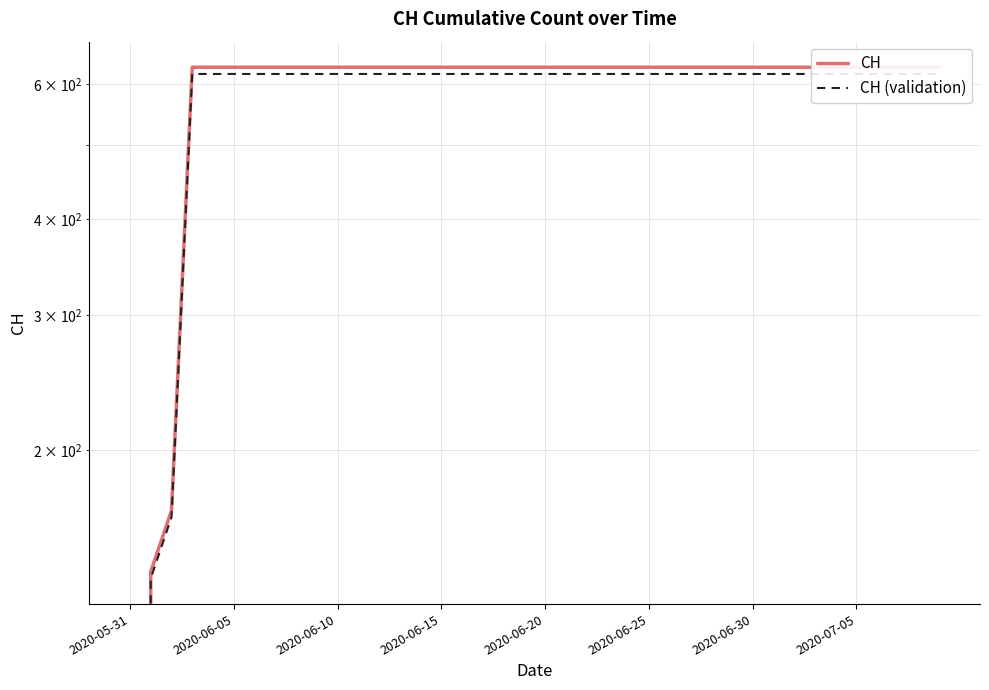

Reading right to left, list all the values displayed in this chart.

CH: 631.0	631.0	631.0	631.0	631.0	631.0	631.0	631.0	631.0	631.0	631.0	631.0	631.0	631.0	631.0	631.0	631.0	631.0	631.0	631.0	631.0	631.0	631.0	631.0	631.0	631.0	631.0	631.0	631.0	631.0	631.0	631.0	631.0	631.0	631.0	631.0	631.0	167.0	139.0	0.0
CH (validation): 618.4	618.4	618.4	618.4	618.4	618.4	618.4	618.4	618.4	618.4	618.4	618.4	618.4	618.4	618.4	618.4	618.4	618.4	618.4	618.4	618.4	618.4	618.4	618.4	618.4	618.4	618.4	618.4	618.4	618.4	618.4	618.4	618.4	618.4	618.4	618.4	618.4	163.7	136.2	0.0